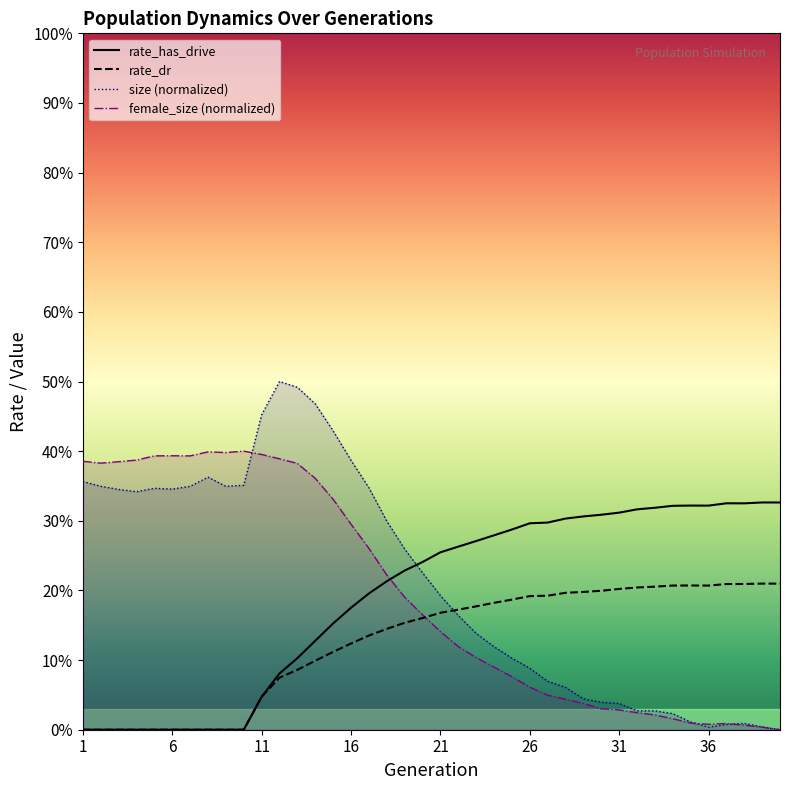

Does the chart have visible grid lines?

No